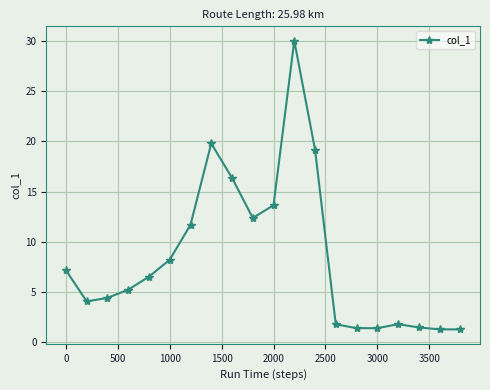

How many data points are less than 6?

10